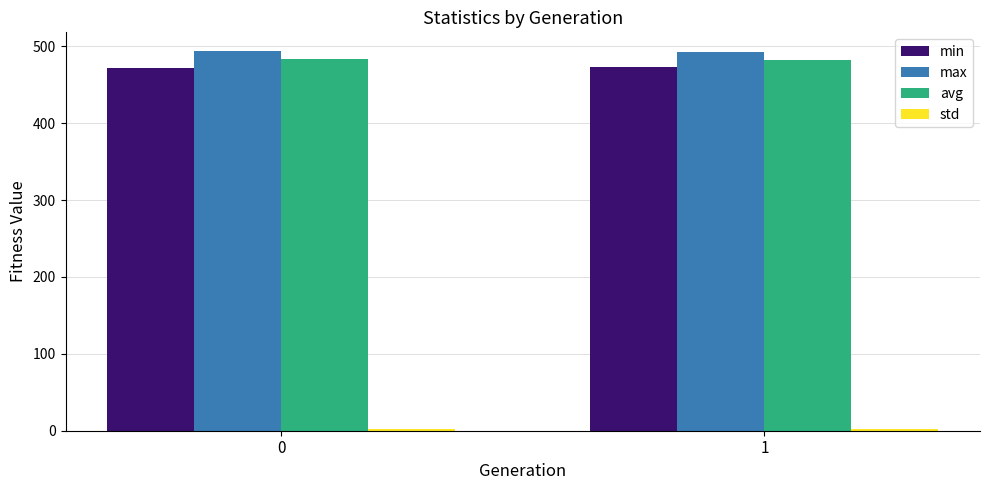

What is the total value across all series at 0?

1451.6